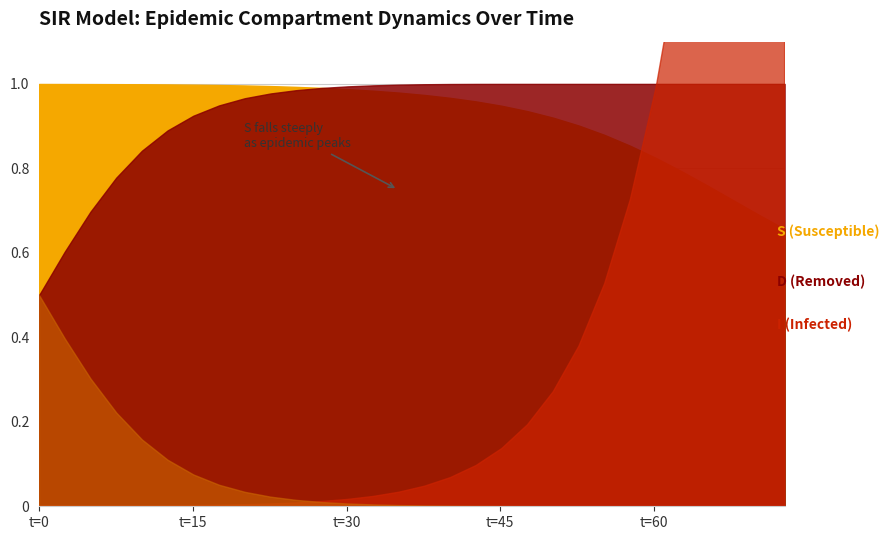

Is it true that S equals 0.3 at 24?

False